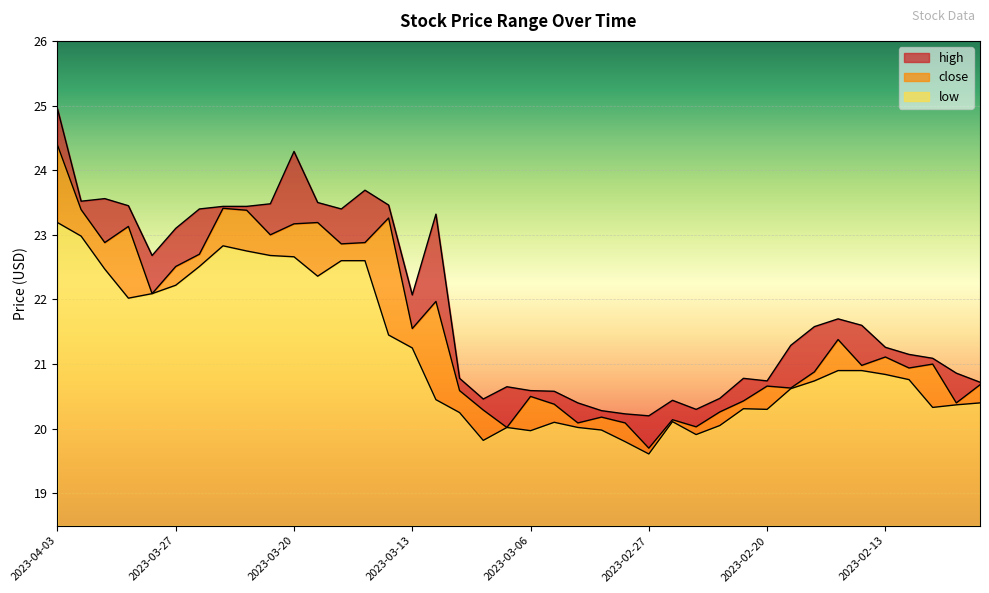

What is the sum of the close values at 2023-03-30 and 2023-02-17?

43.5